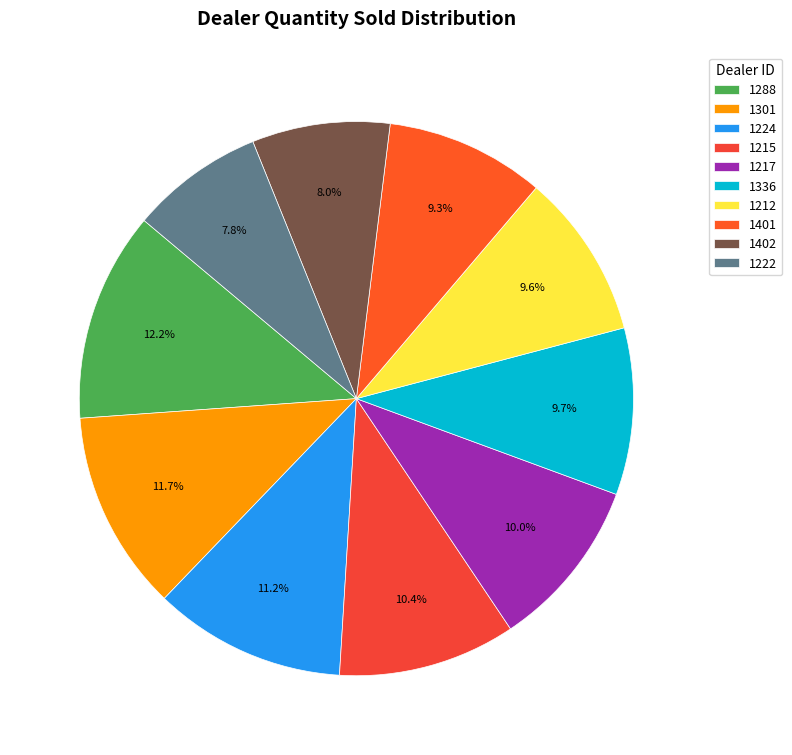

What percentage is the 1217 slice, to the nearest percent?

10%